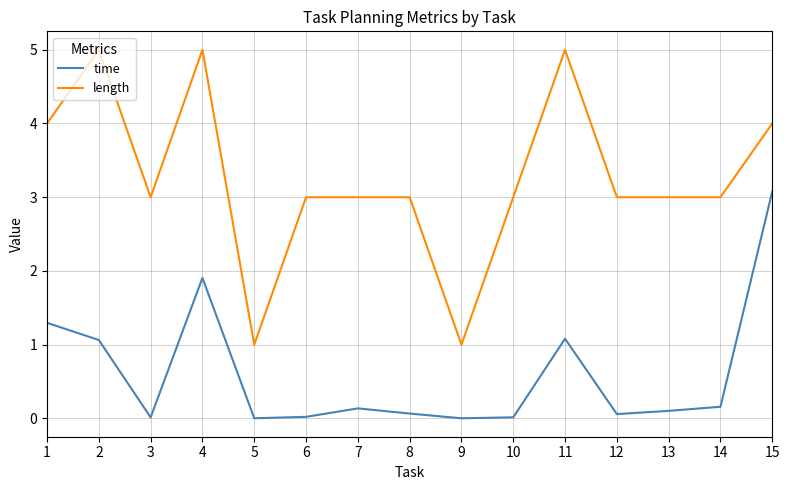

What is the total value across all series at 11?

6.1